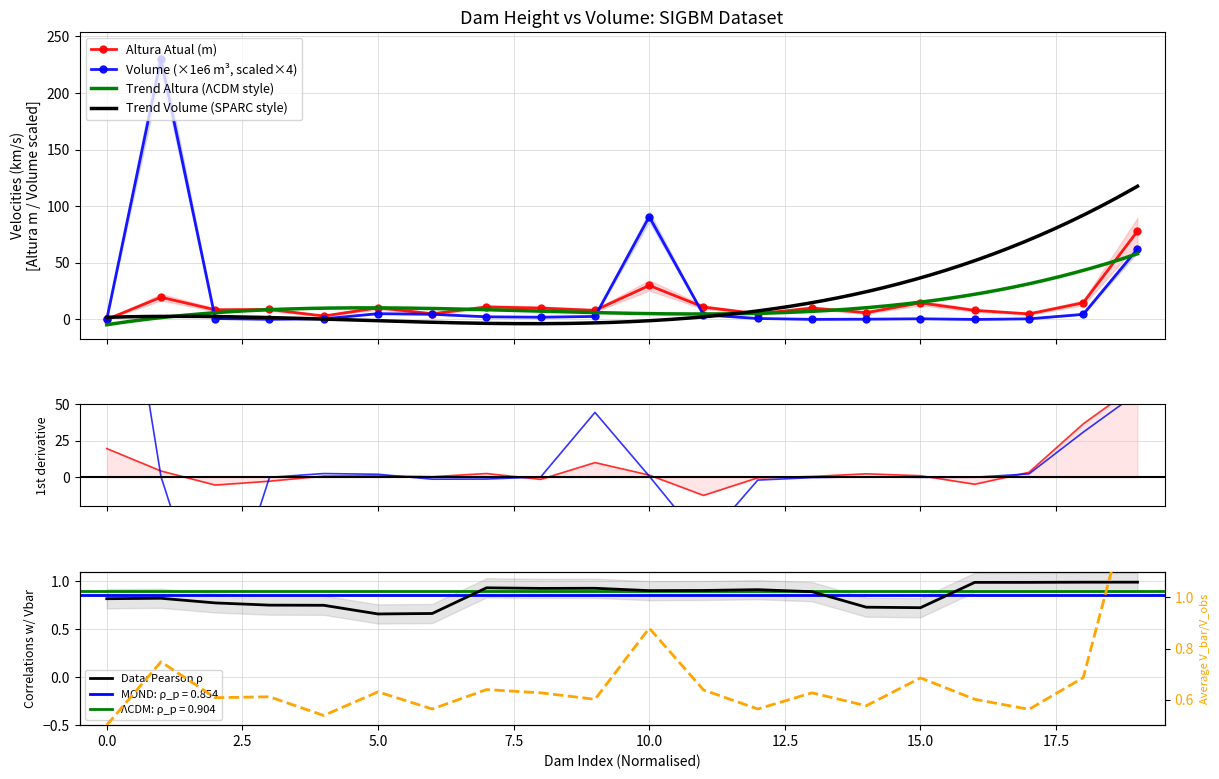

What is the difference between the maximum and minimum values in the Volume Atual (m³) /1e6 series?

229.9